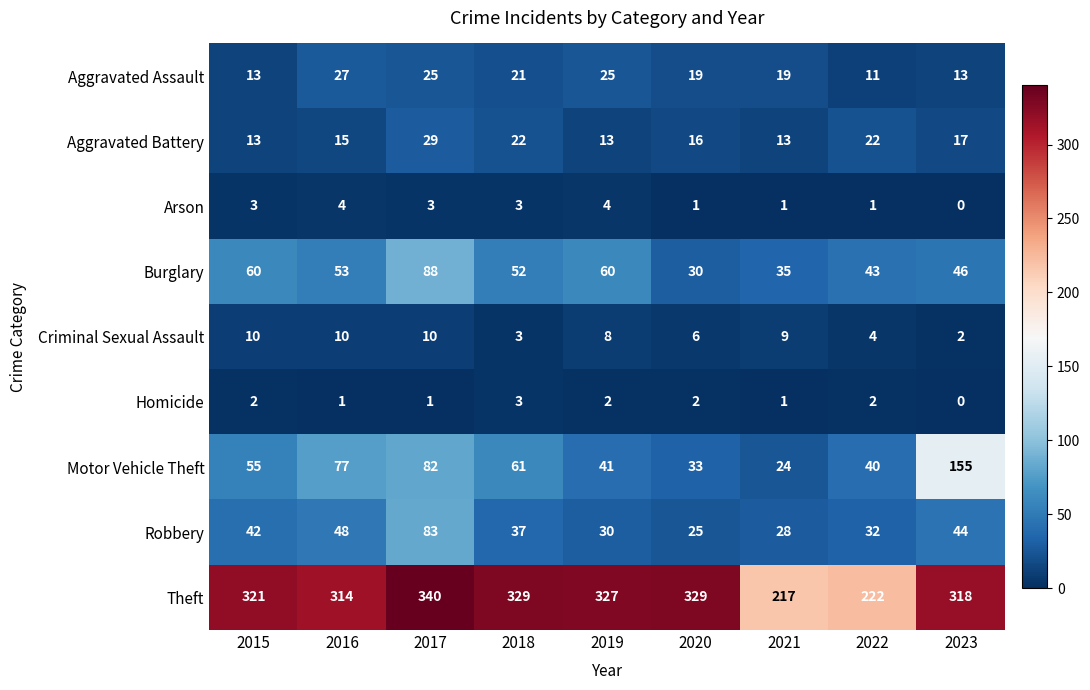

At 2017, list the series in order from smallest to largest.

Homicide, Arson, Criminal Sexual Assault, Aggravated Assault, Aggravated Battery, Motor Vehicle Theft, Robbery, Burglary, Theft